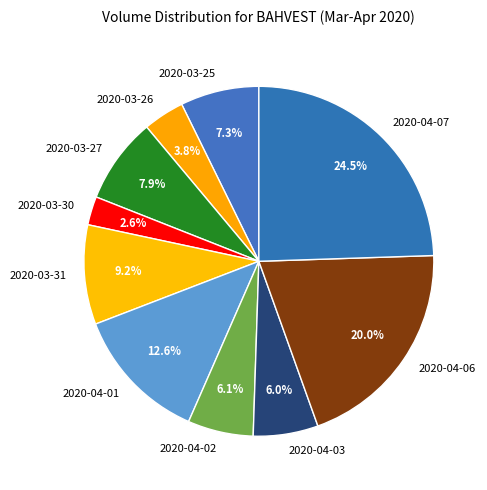

Count the number of slices in the pie.

10